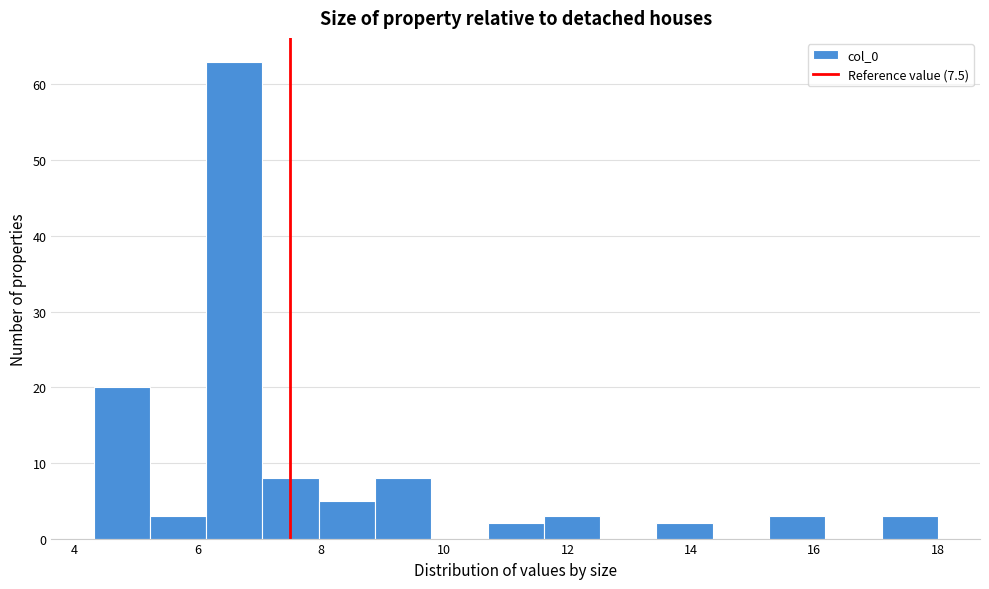

What is the height of the bar covering 8.8 to 9.8 on the x-axis? Neither the bar edges nor the heights are printed on the chart, so give them approximately, as read against the axes.

8